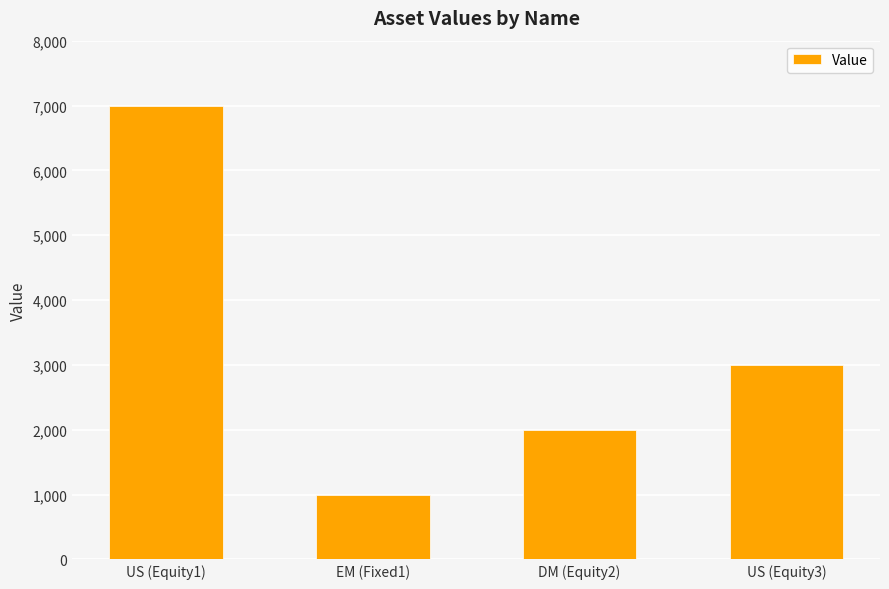

Reading right to left, extract all data points from this chart.

3000	2000	1000	7000